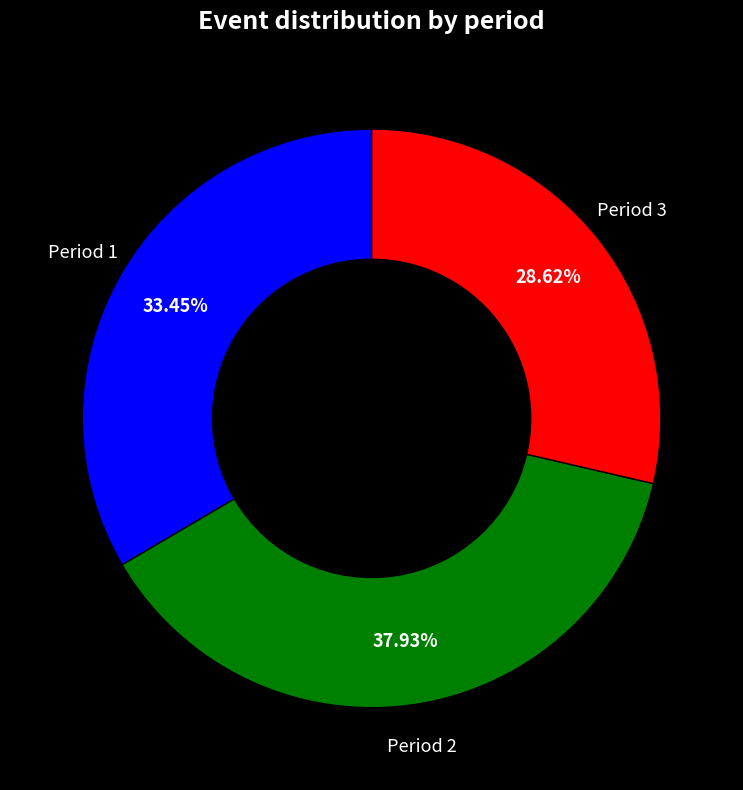

Does any single category account for the majority?

No